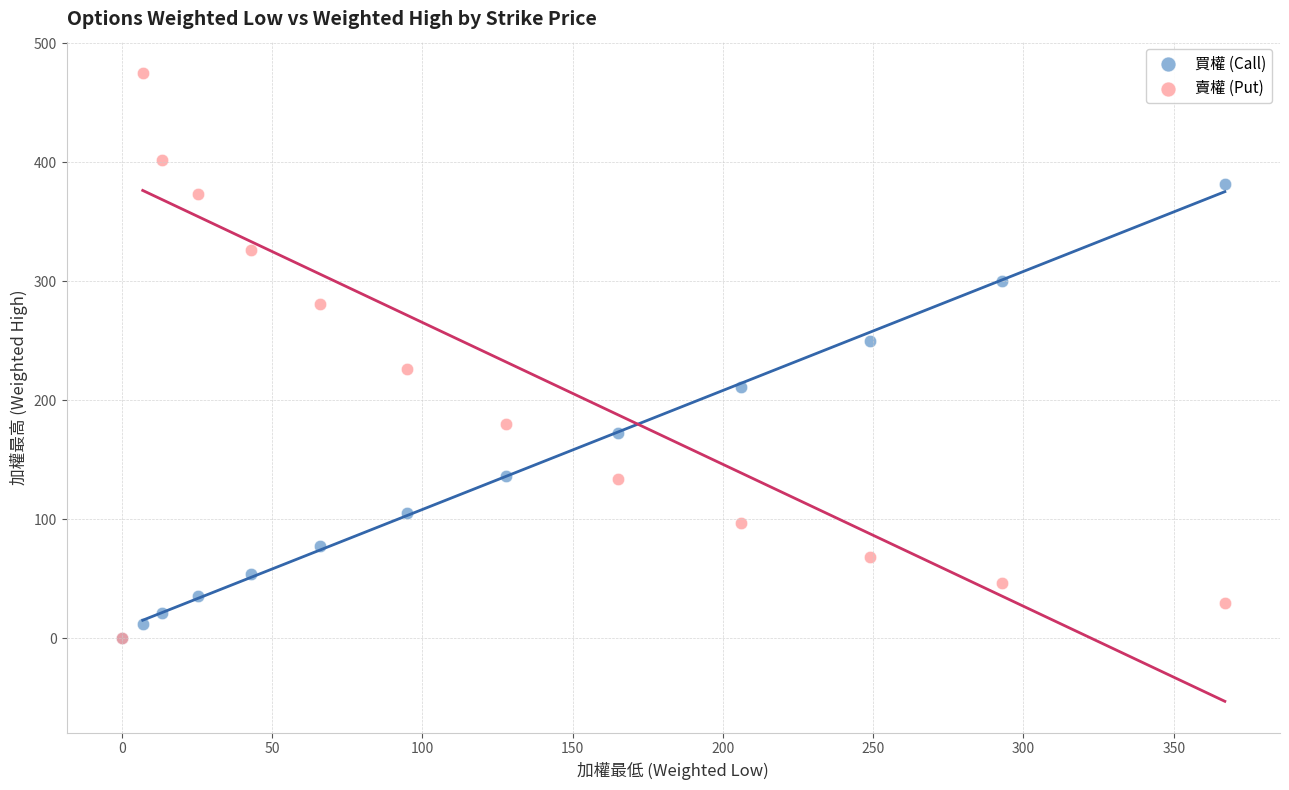

Which series contains the highest Y value?

賣權 (Put)